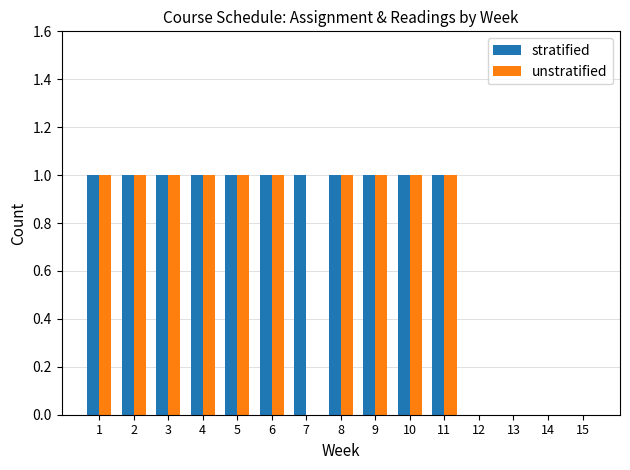

Is it true that unstratified equals 1 at 2?

True